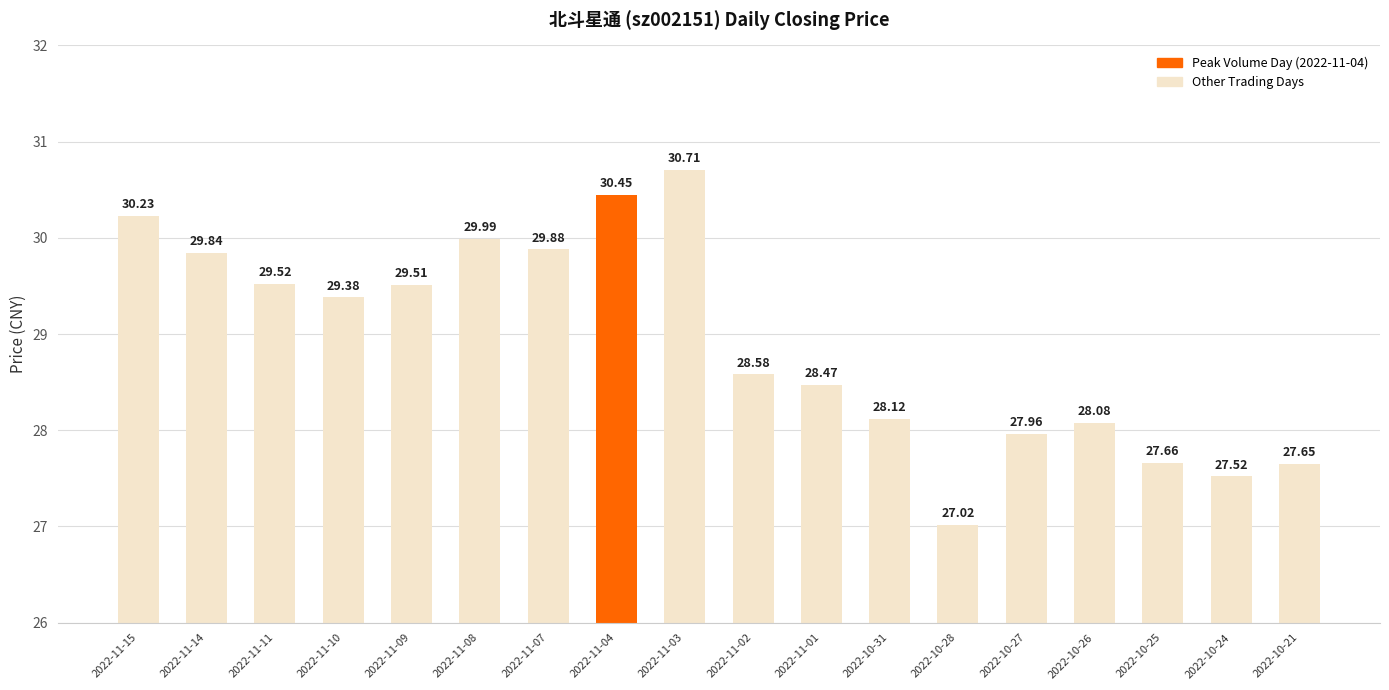

List the labels in order of value, smallest first.

2022-10-28, 2022-10-24, 2022-10-21, 2022-10-25, 2022-10-27, 2022-10-26, 2022-10-31, 2022-11-01, 2022-11-02, 2022-11-10, 2022-11-09, 2022-11-11, 2022-11-14, 2022-11-07, 2022-11-08, 2022-11-15, 2022-11-04, 2022-11-03